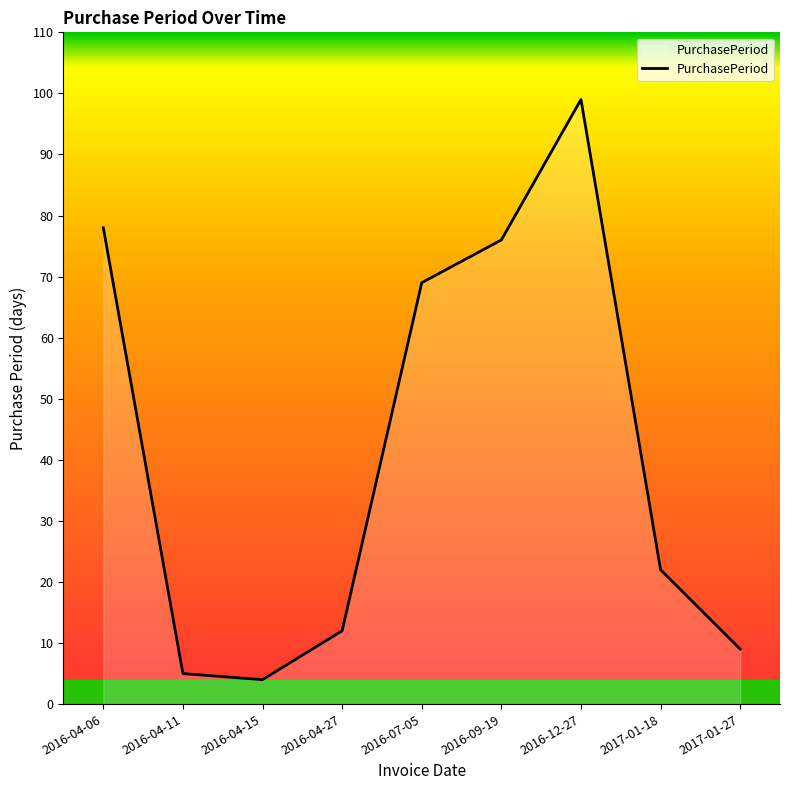

How many interior local valleys (lower than both neighbors) does the data have?

1